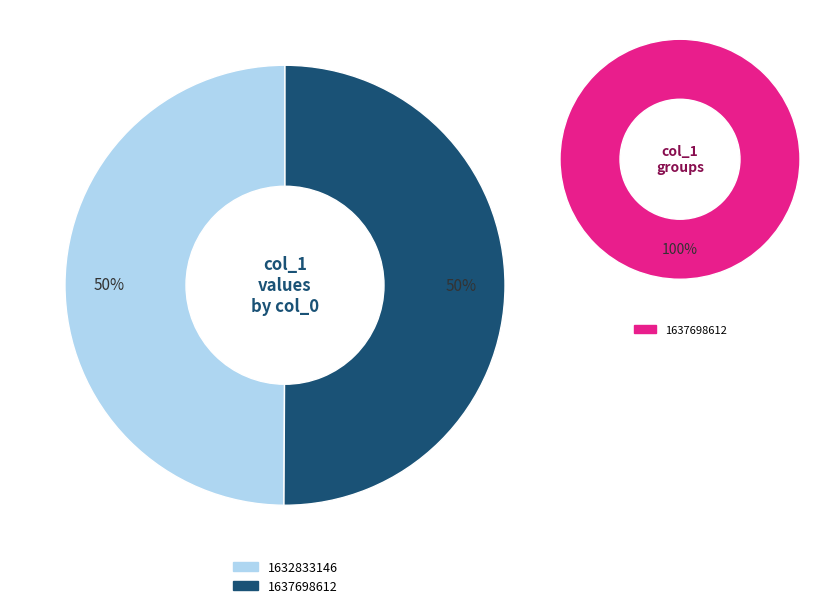

How many segments does this pie chart have?

2